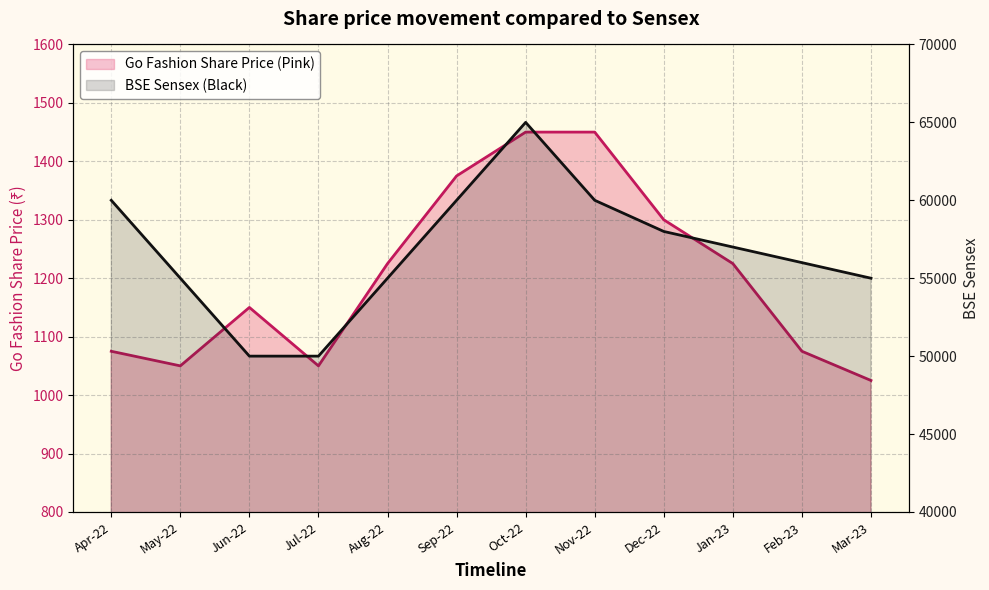

Count the number of data series in this chart.

2